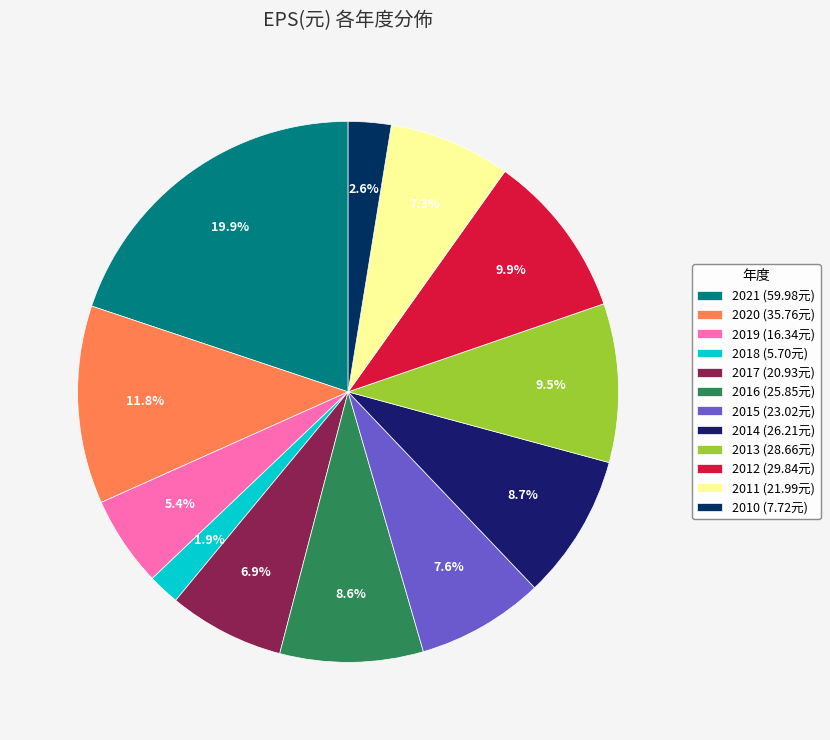

What is the largest slice in the pie chart?

2021